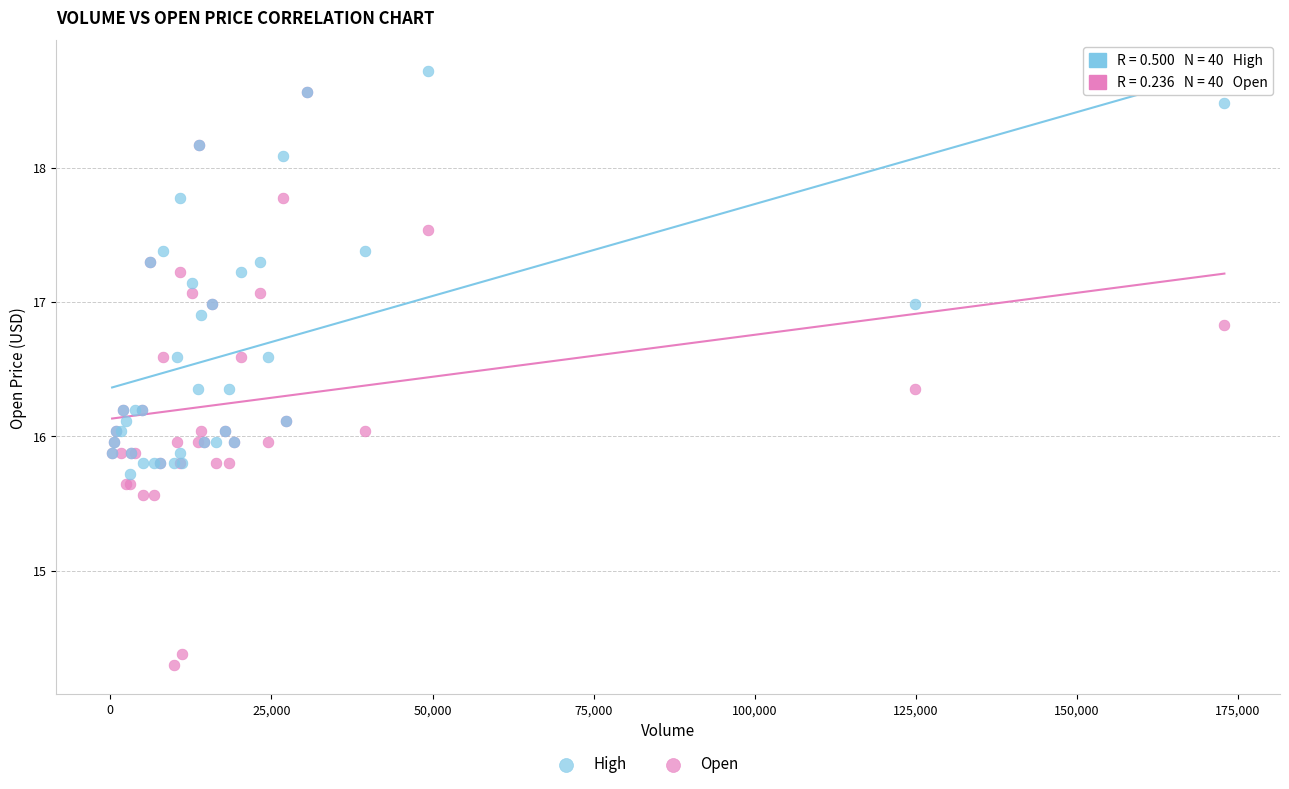

Which series has the widest spread of Y values?

Open